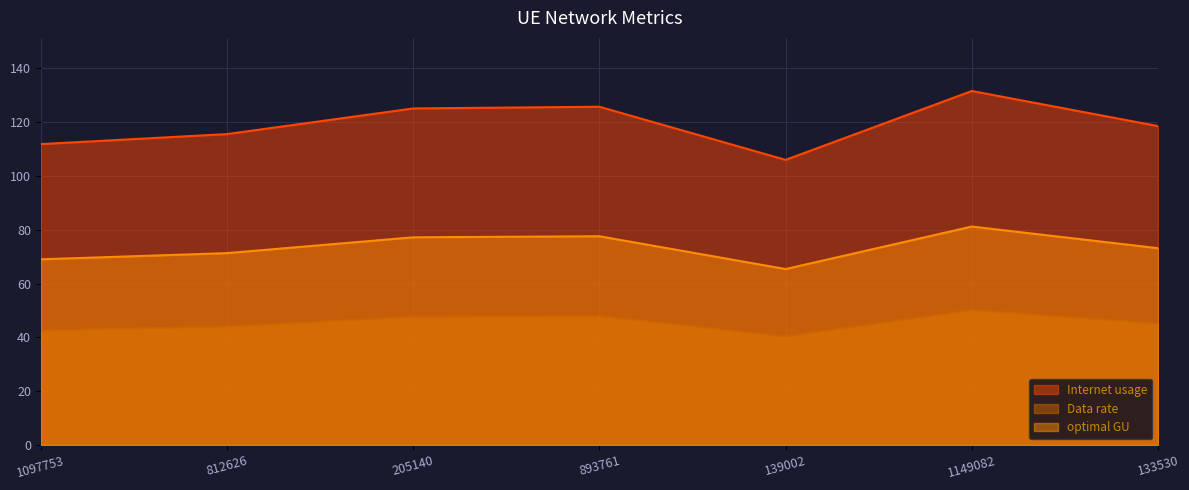

What position from the left is 139002?

5